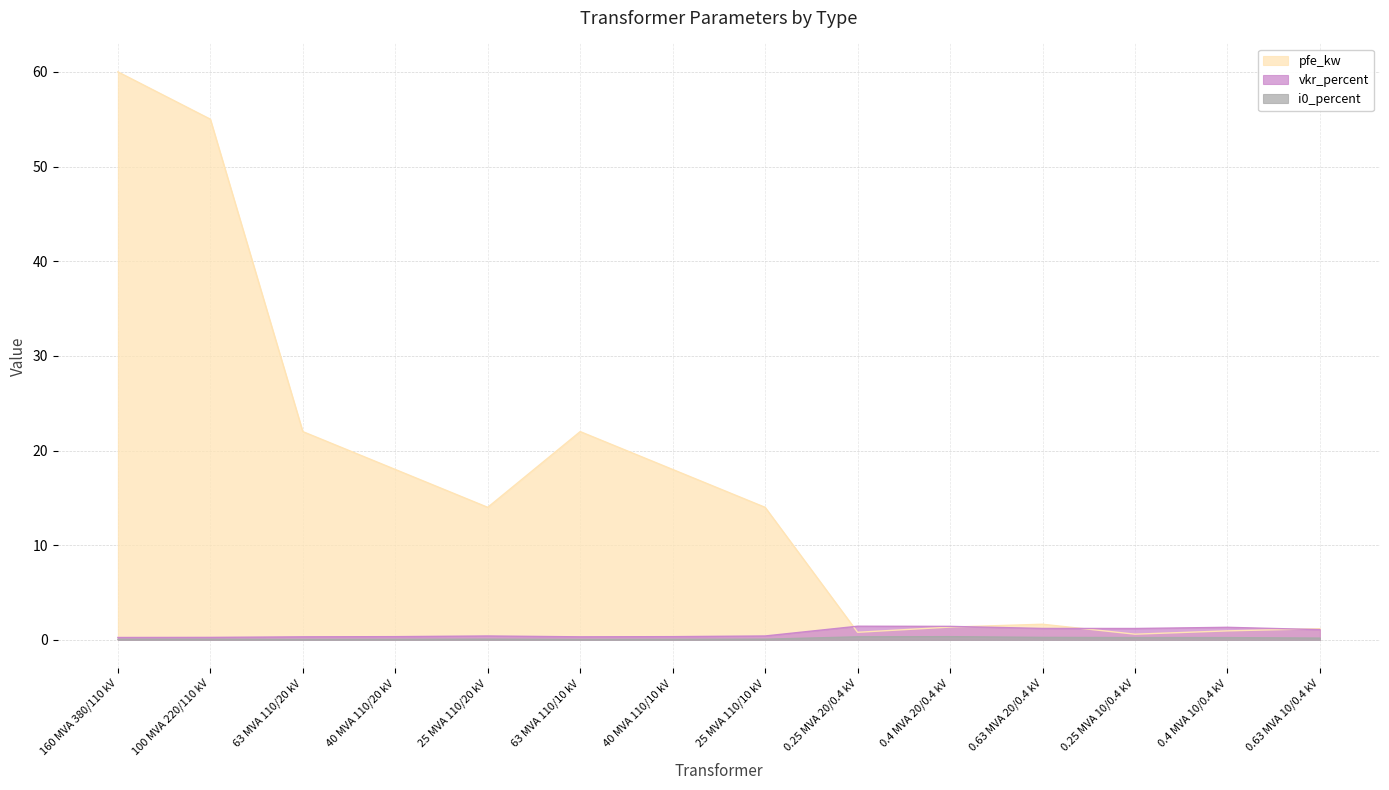

How many data points does each series have?

14